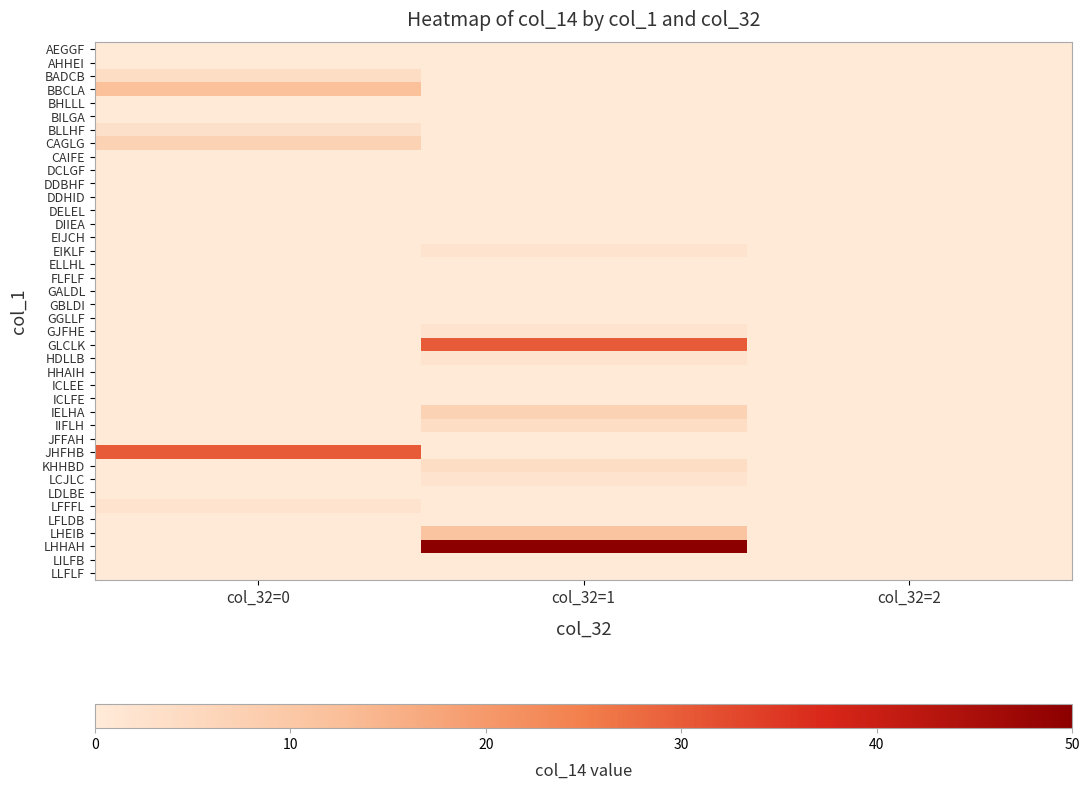

Between col_32=0 and col_32=2, which series saw the biggest shift?

JHFHB